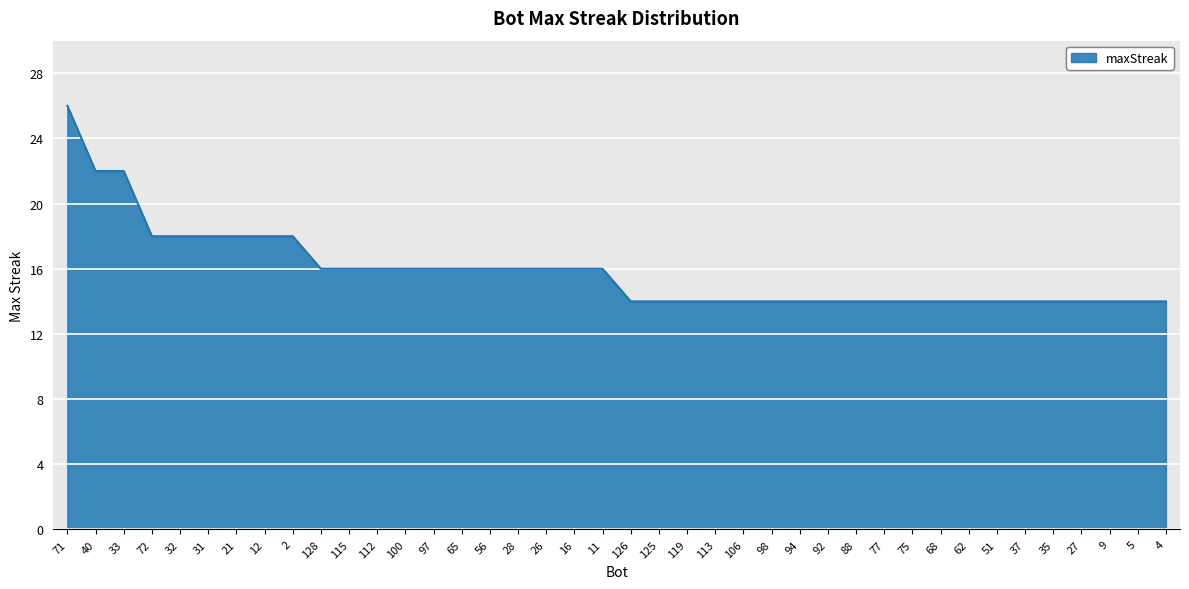

What position from the right is 35?

5